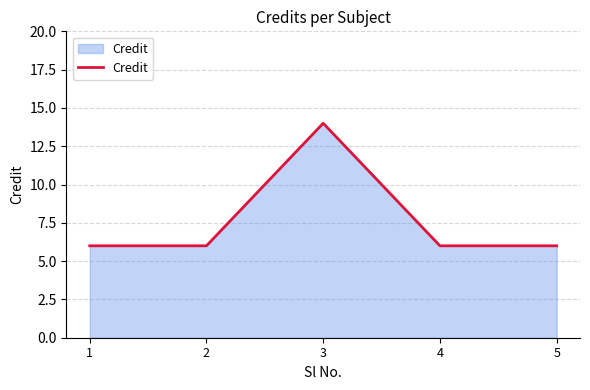

Approximately how many times larger is the value at 2 compared to 3?

0.4